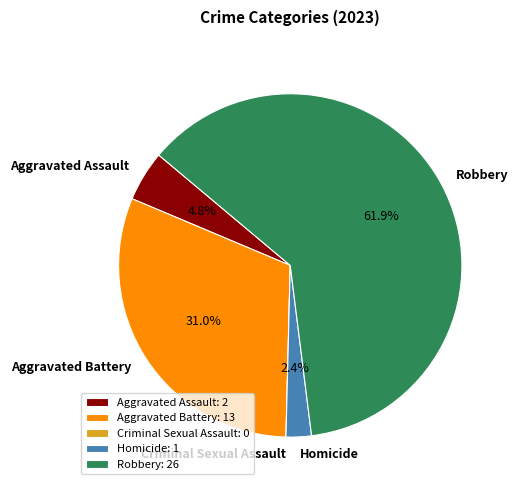

True or false: Robbery accounts for 62% of the total.

True